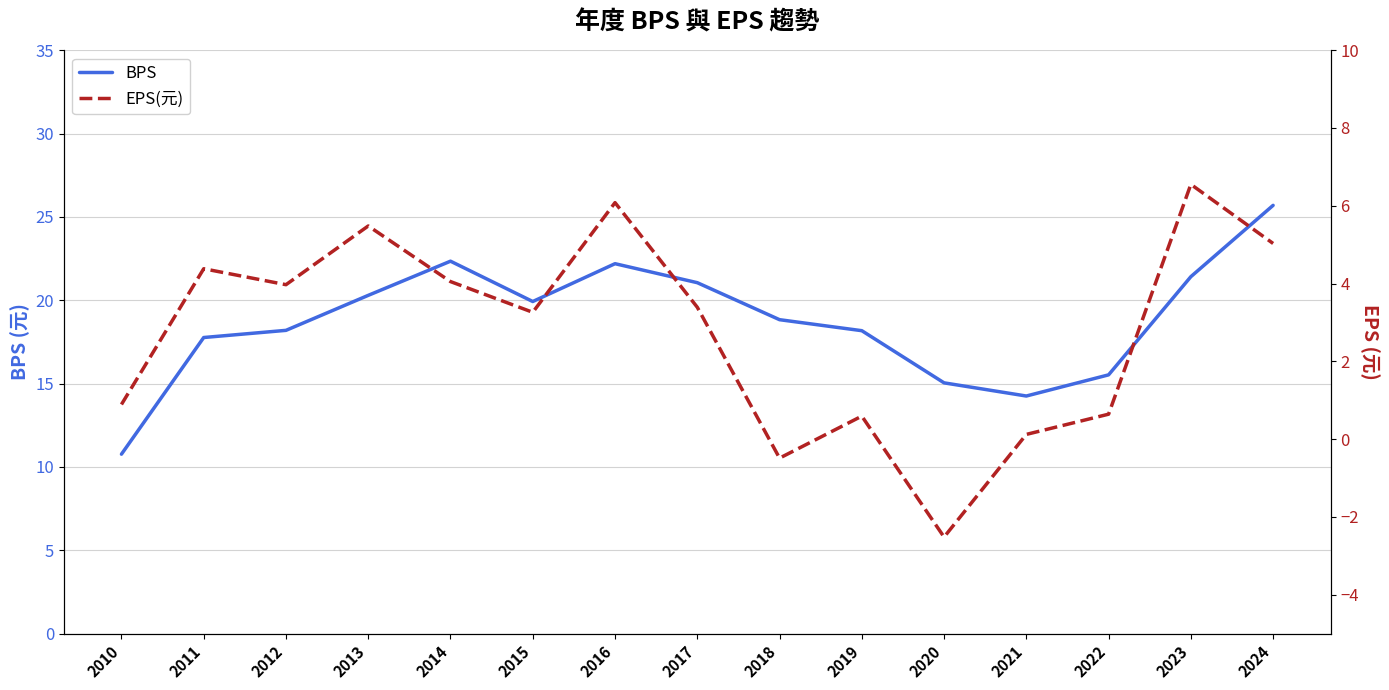

Which category has the lowest value in the EPS(元) series?

2020